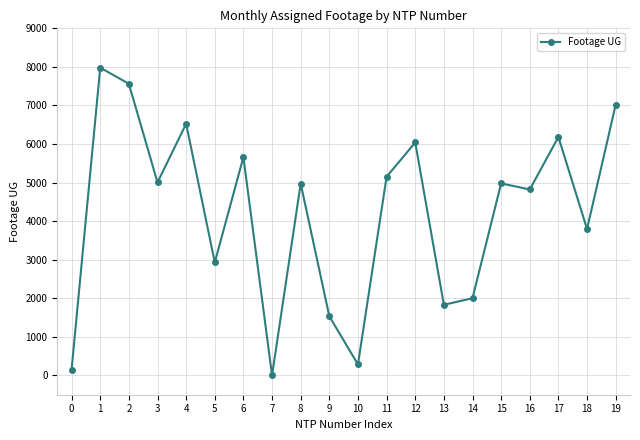

What is the change in value from 3 to 8?

-30